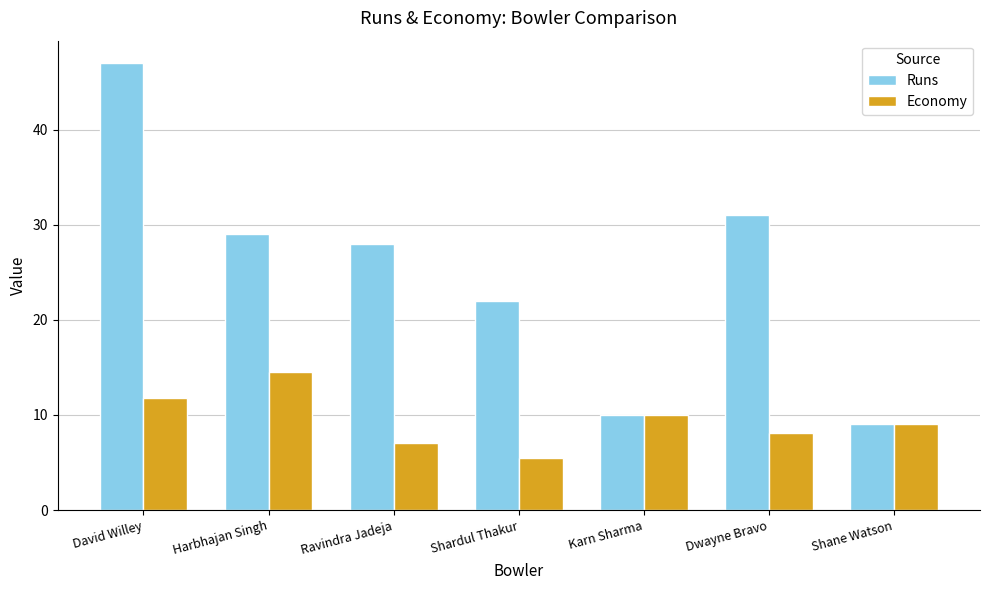

The value of Runs at Shardul Thakur is 22.0. True or false?

True